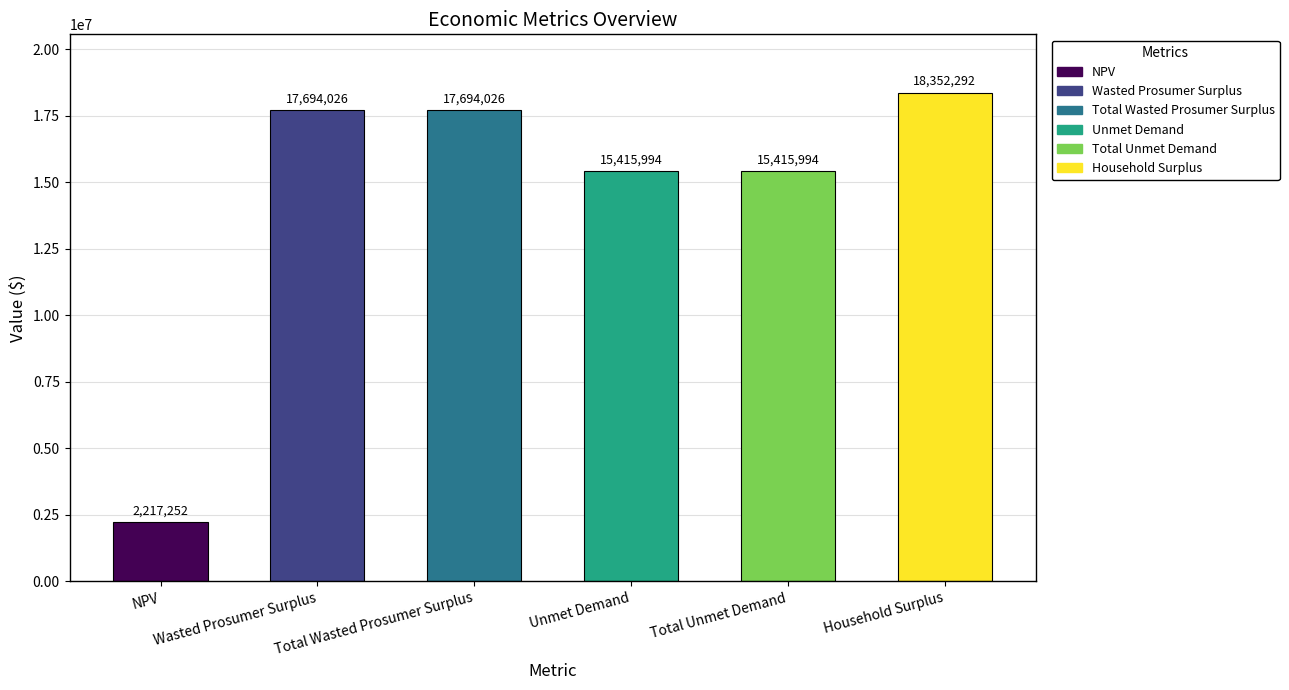

What is the greatest value displayed?

18352292.1